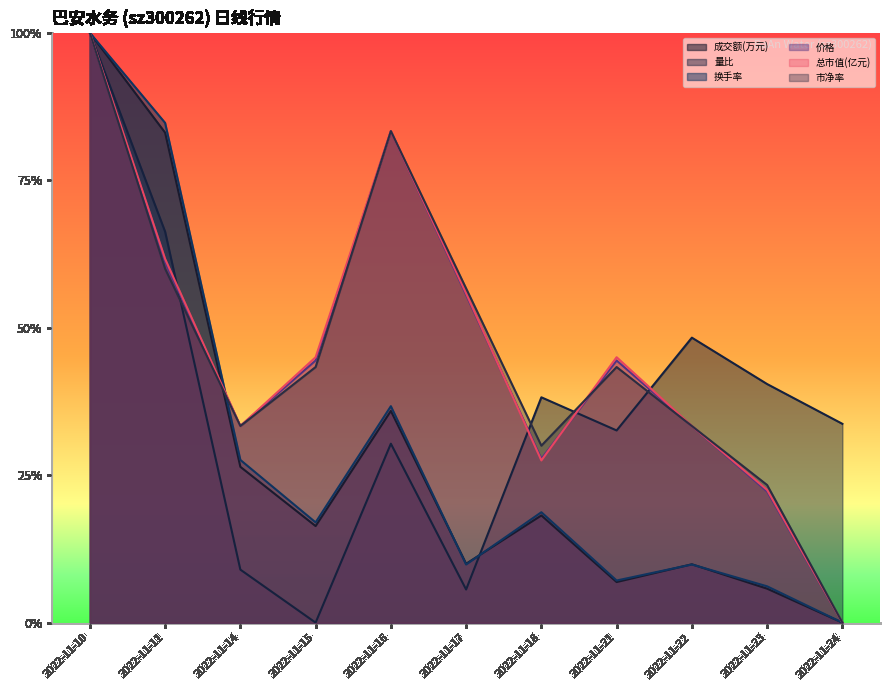

What is the value of the 换手率 point at the 8th from the left?

0.1